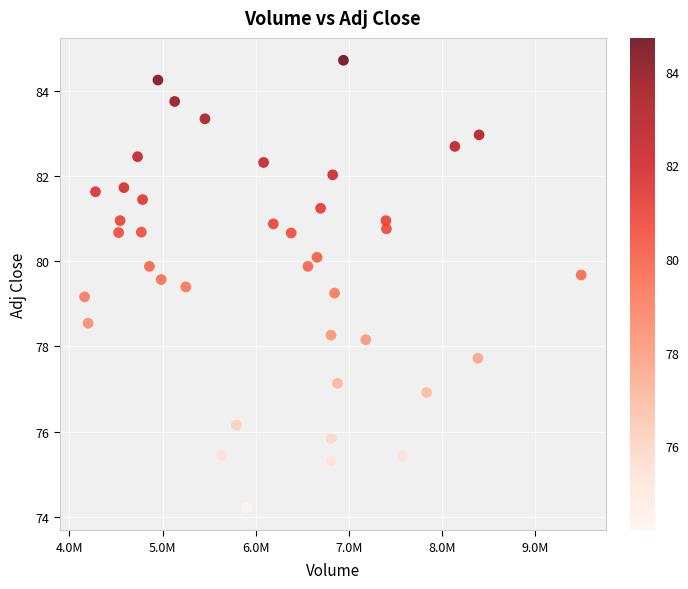

What is the range of Y values (max minus min)?

10.5